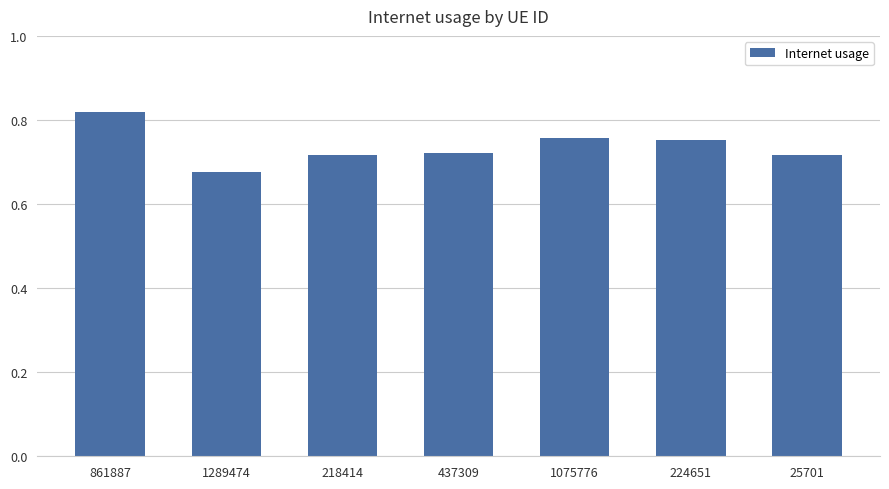

How many values are between 0 and 1?

7